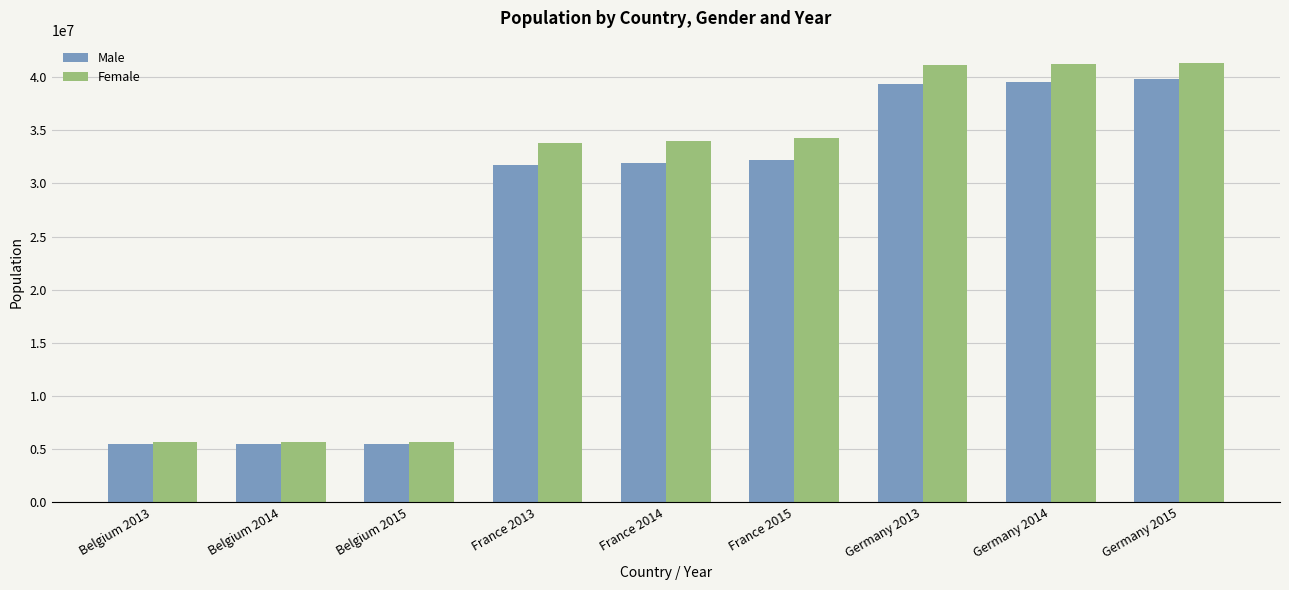

Which series has the largest total across all categories?

Female